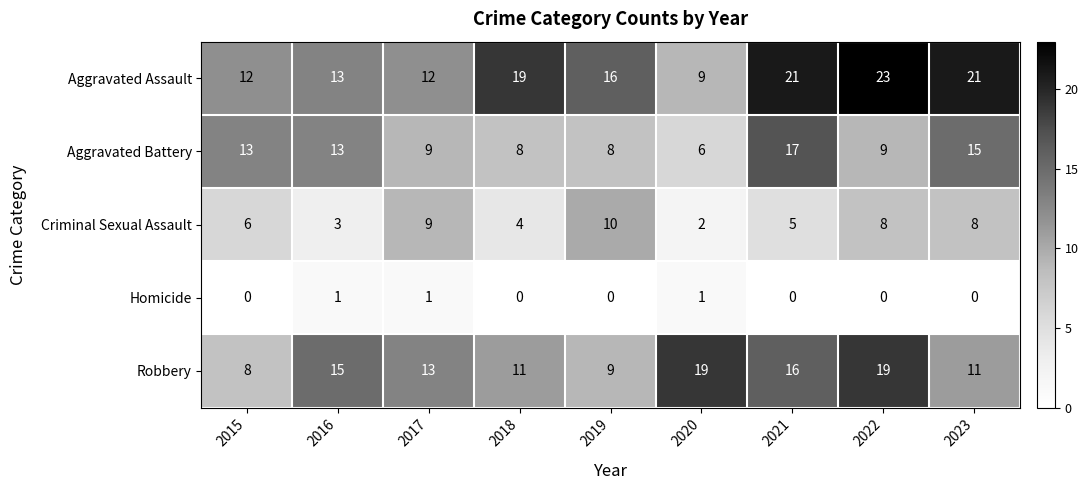

Rank the series at 2019 from highest to lowest value.

Aggravated Assault, Criminal Sexual Assault, Robbery, Aggravated Battery, Homicide